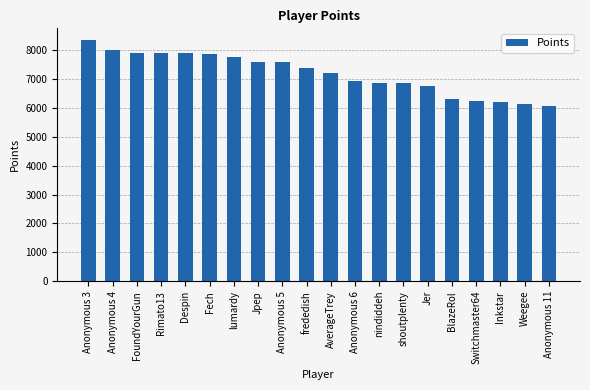

What is the label of the 15th bar from the right?

Fech